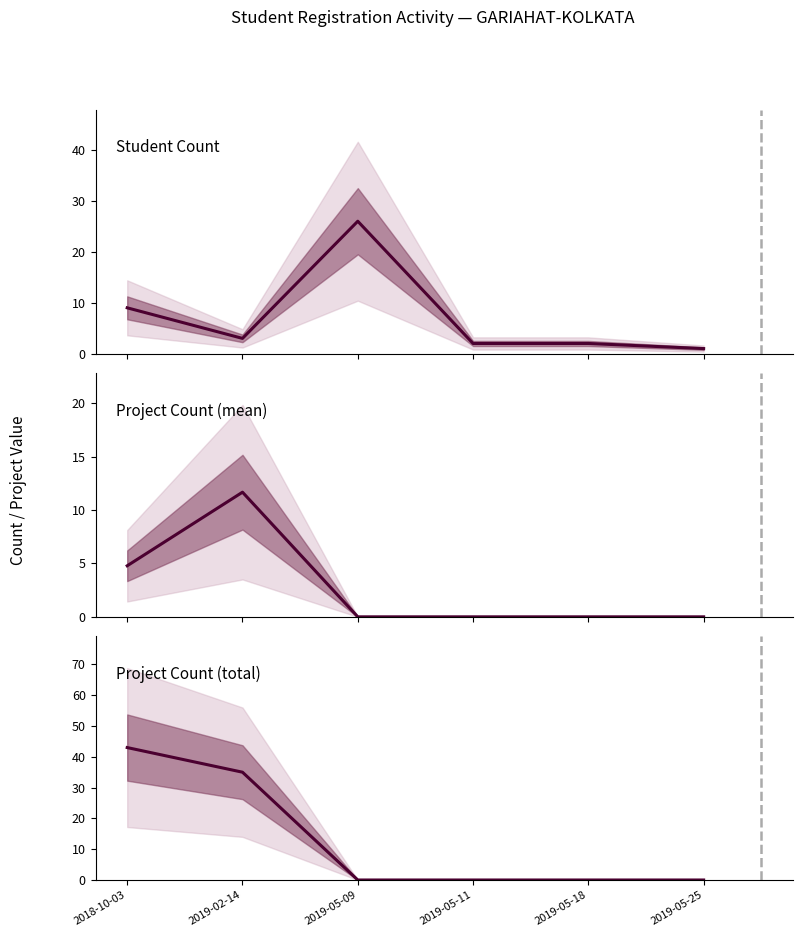

Where is project_cnt_mean nearest to the value 5?

2018-10-03